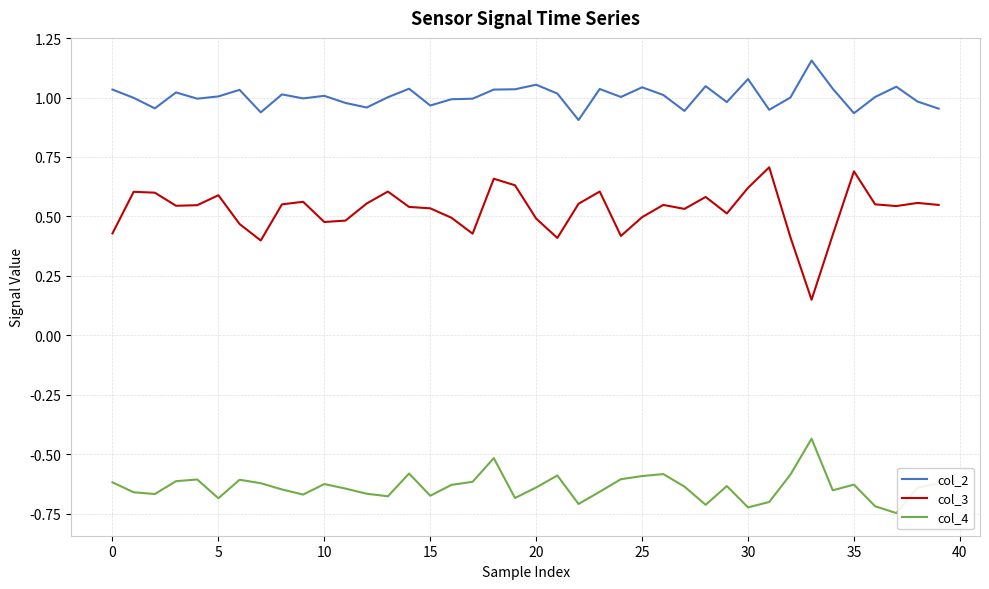

List the series in order of their overall mean, highest first.

col_2, col_3, col_4